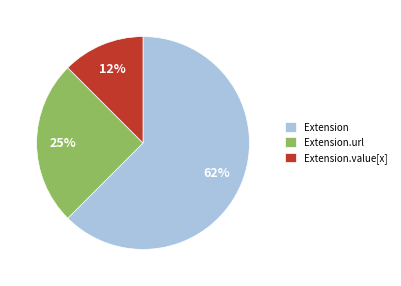

Count the number of slices in the pie.

3